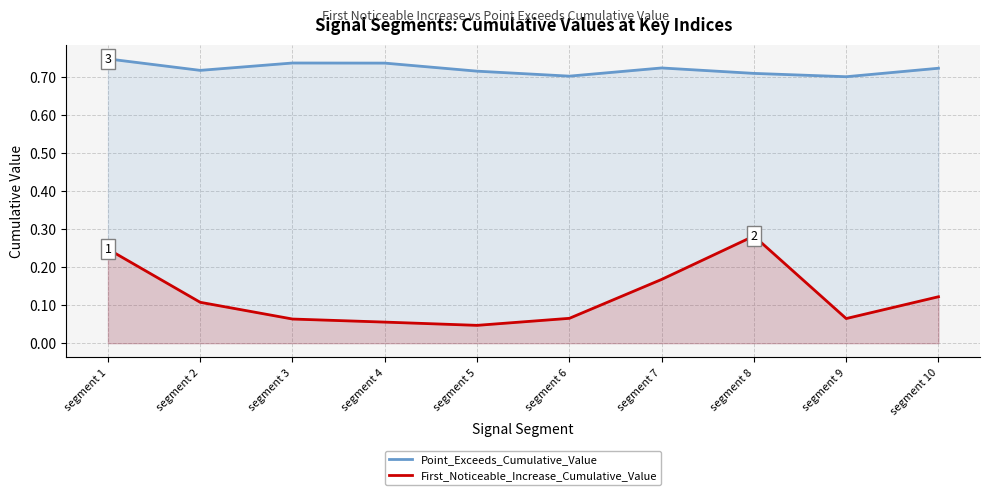

Reading right to left, what are all the values shown in this chart?

Point_Exceeds_Cumulative_Value: segment 10=0.7	segment 9=0.7	segment 8=0.7	segment 7=0.7	segment 6=0.7	segment 5=0.7	segment 4=0.7	segment 3=0.7	segment 2=0.7	segment 1=0.7
First_Noticeable_Increase_Cumulative_Value: segment 10=0.1	segment 9=0.1	segment 8=0.3	segment 7=0.2	segment 6=0.1	segment 5=0.0	segment 4=0.1	segment 3=0.1	segment 2=0.1	segment 1=0.2